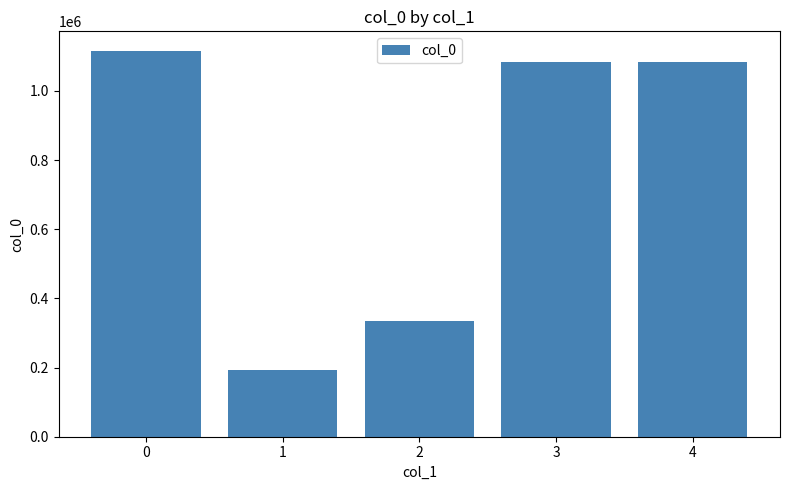

Is it true that the value at 4 is 1581879?

False